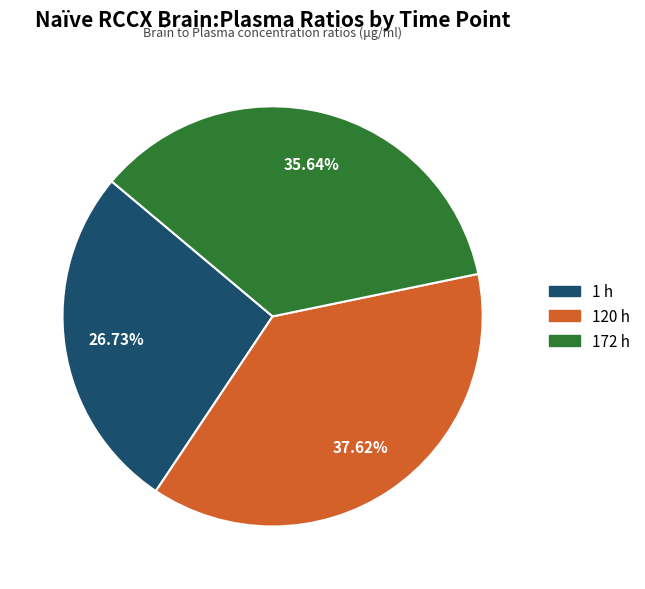

Is the sum of 1 h and 172 h greater than half?

Yes